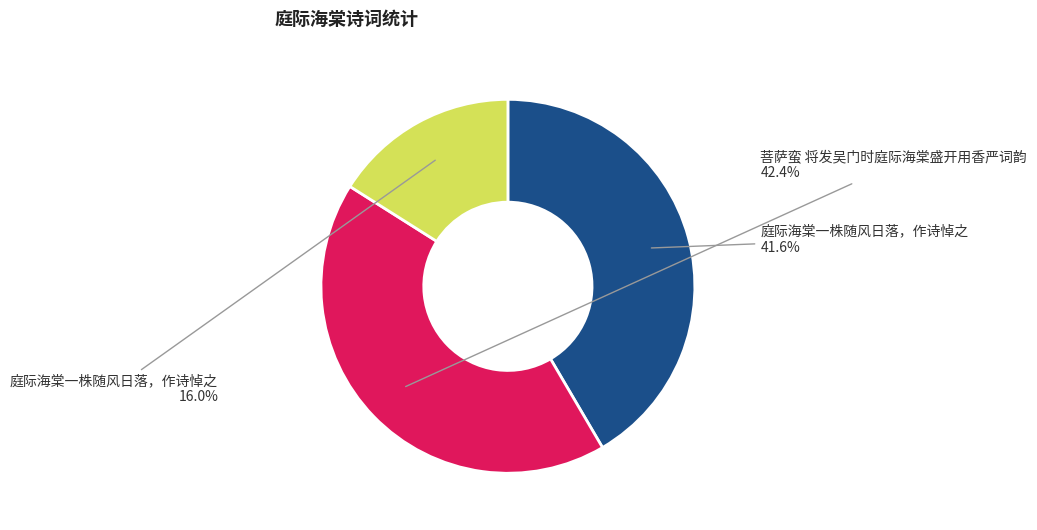

To the nearest percent, what is the difference between the largest and smallest slice percentages?

26%